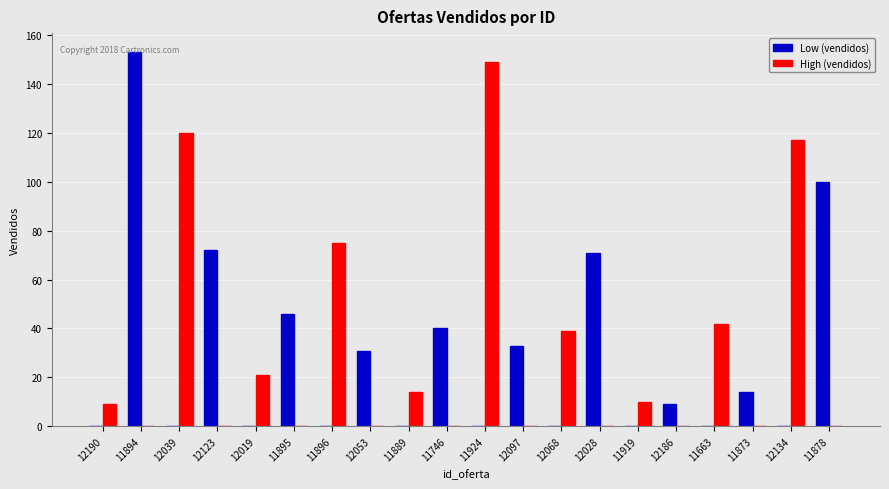

The High (vendidos) series shows 59 at 11746. True or false?

False